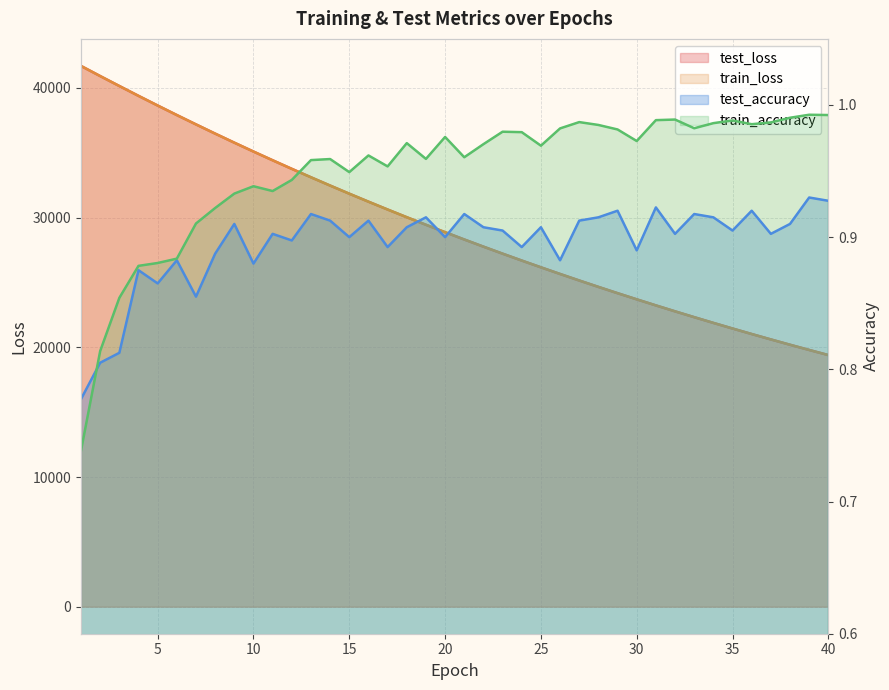

What is the average value of the test_loss series?

29284.4